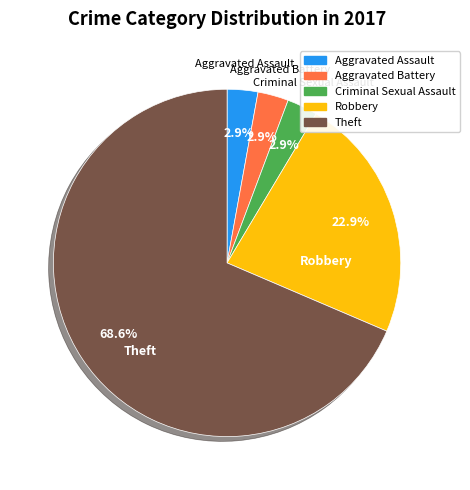

To the nearest percent, what is the difference between the largest and smallest slice percentages?

66%